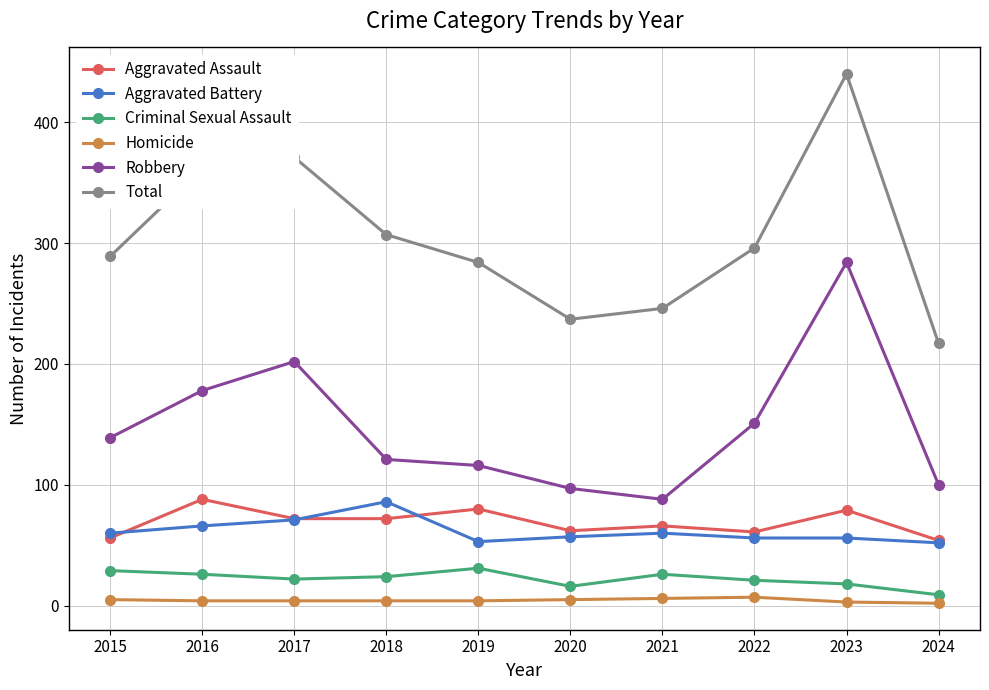

What is the spread (max minus min) of values at 2017?

367